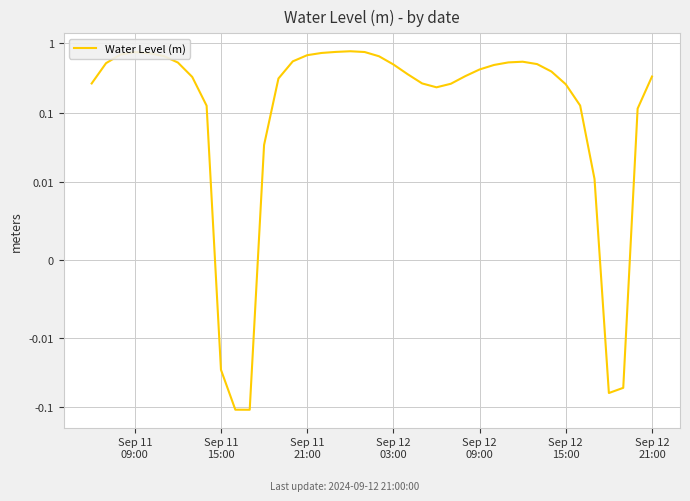

What is the sum of all values?

14.9